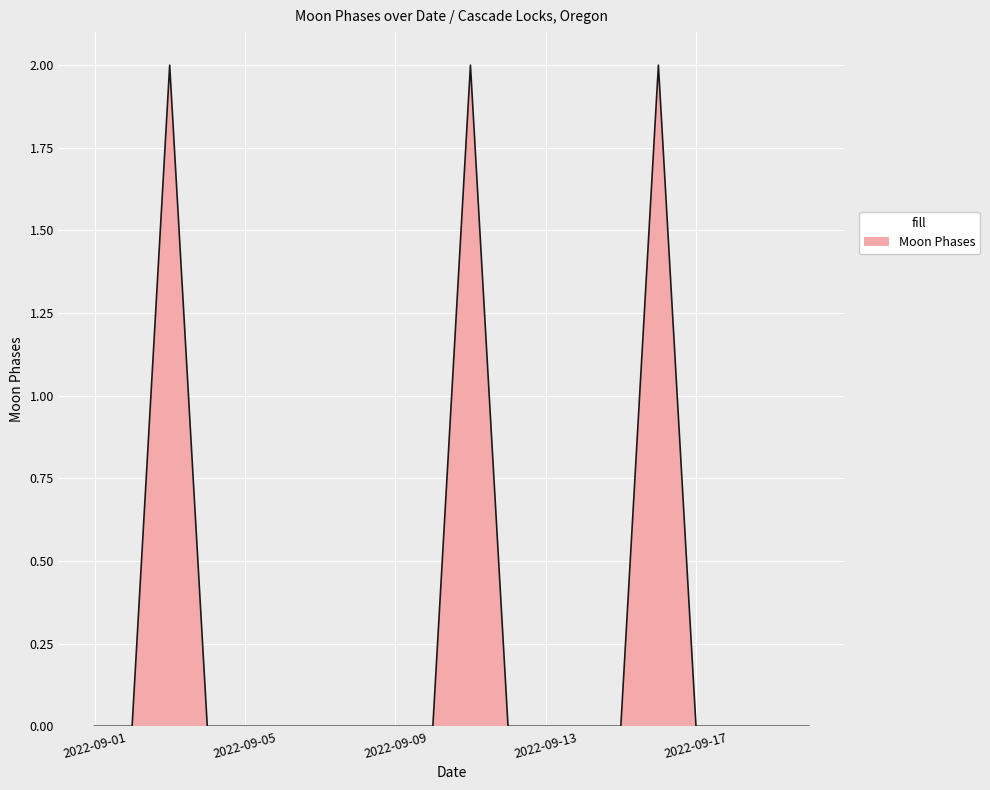

True or false: there are more than 0 points higher than both neighbors.

True